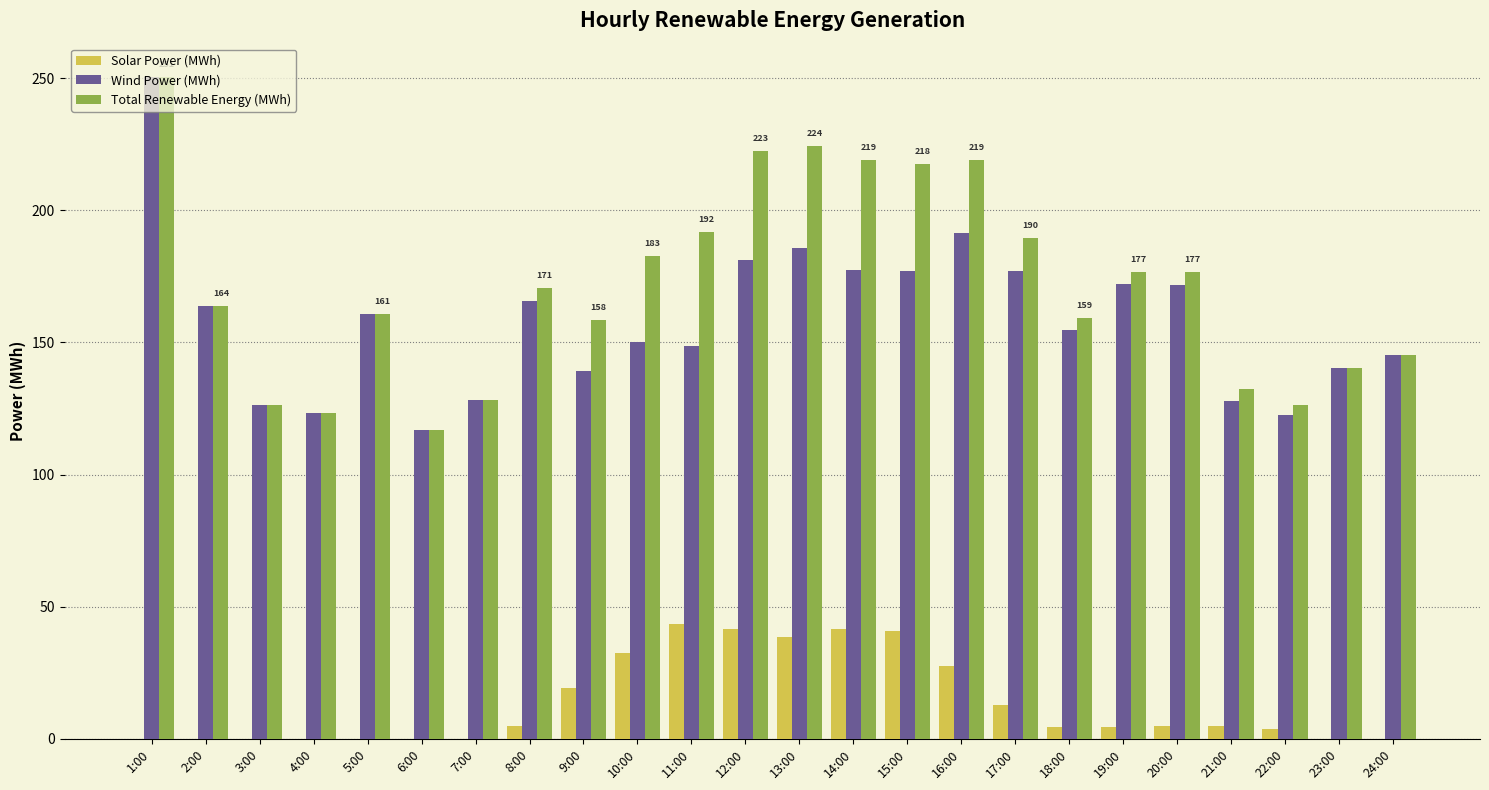

What are all the series names shown in the legend?

Solar Power (MWh), Wind Power (MWh), Total Renewable Energy (MWh)